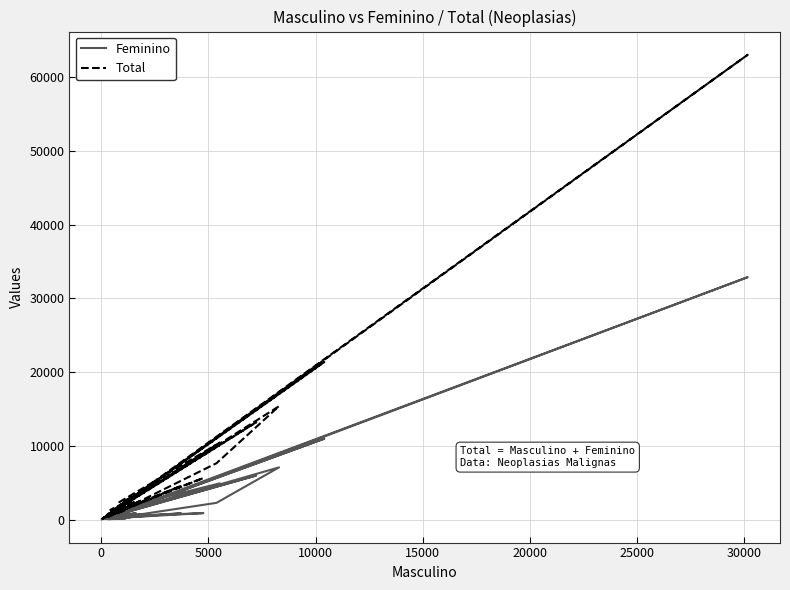

True or false: Total has more than 2 points higher than both neighbors.

True